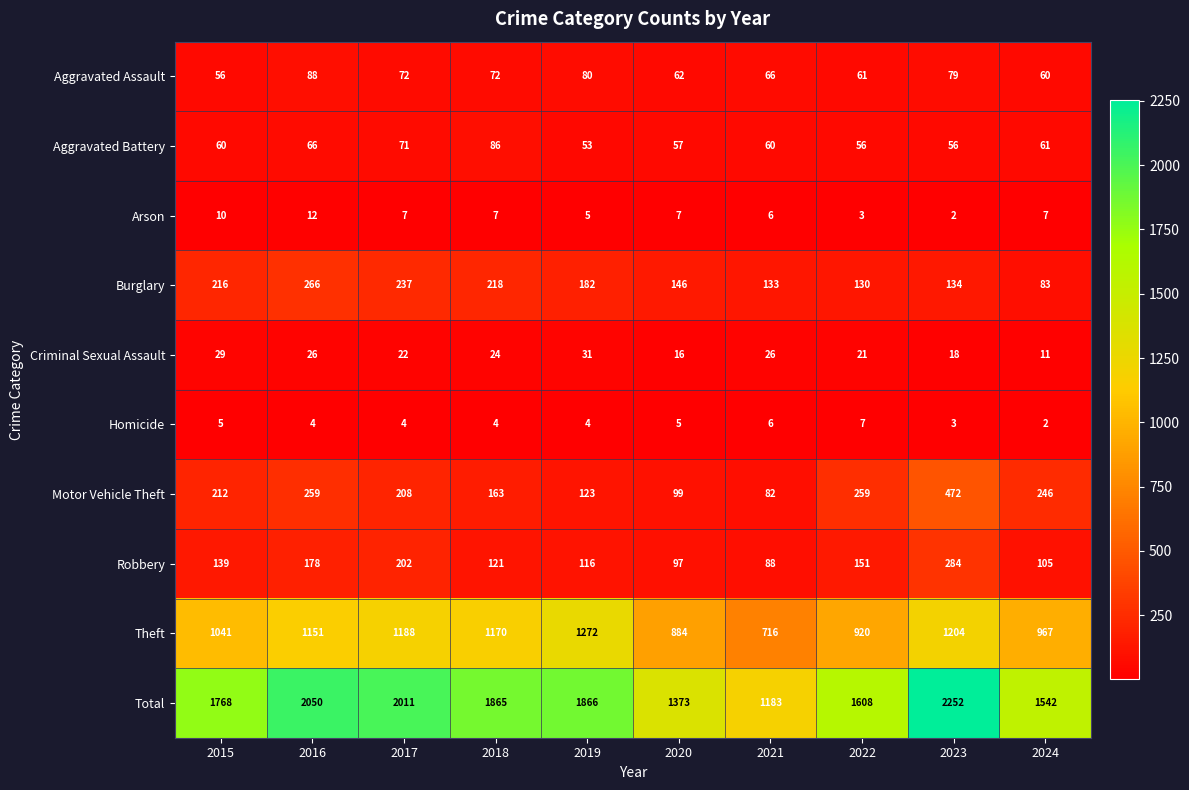

List the series in order of their peak value, lowest first.

Homicide, Arson, Criminal Sexual Assault, Aggravated Battery, Aggravated Assault, Burglary, Robbery, Motor Vehicle Theft, Theft, Total